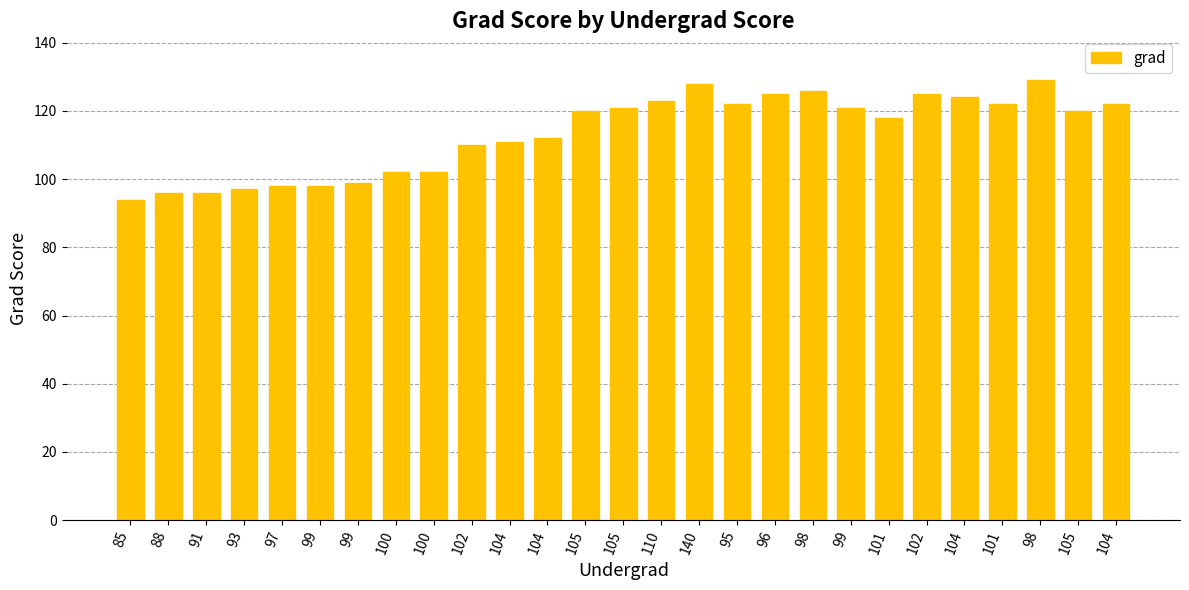

Count the number of data series in this chart.

1